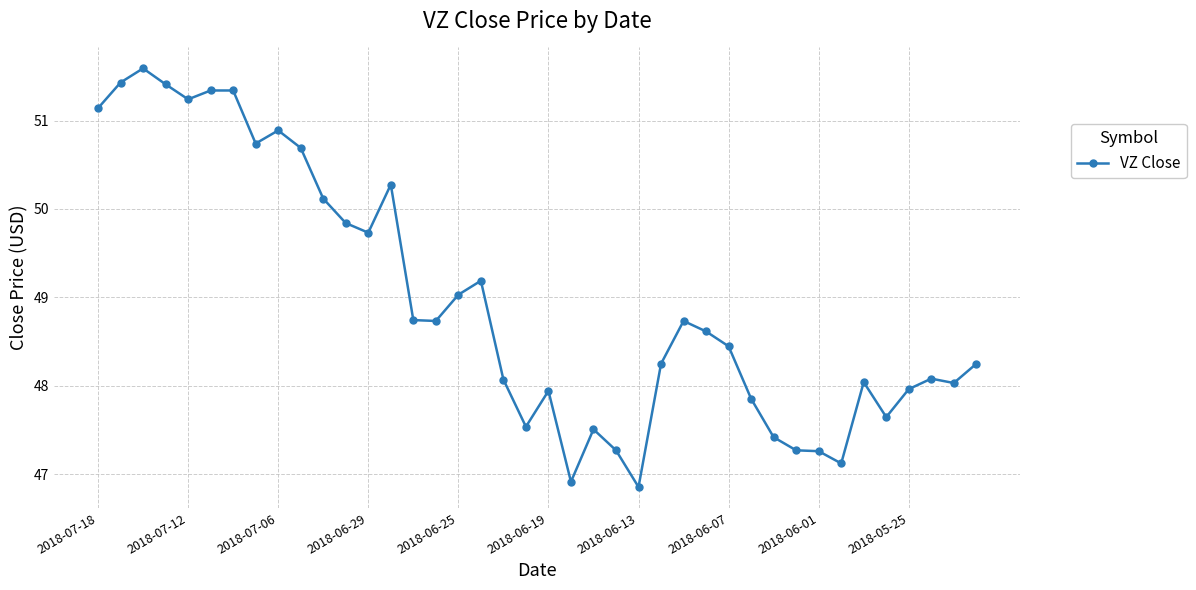

What is the average value?

49.0